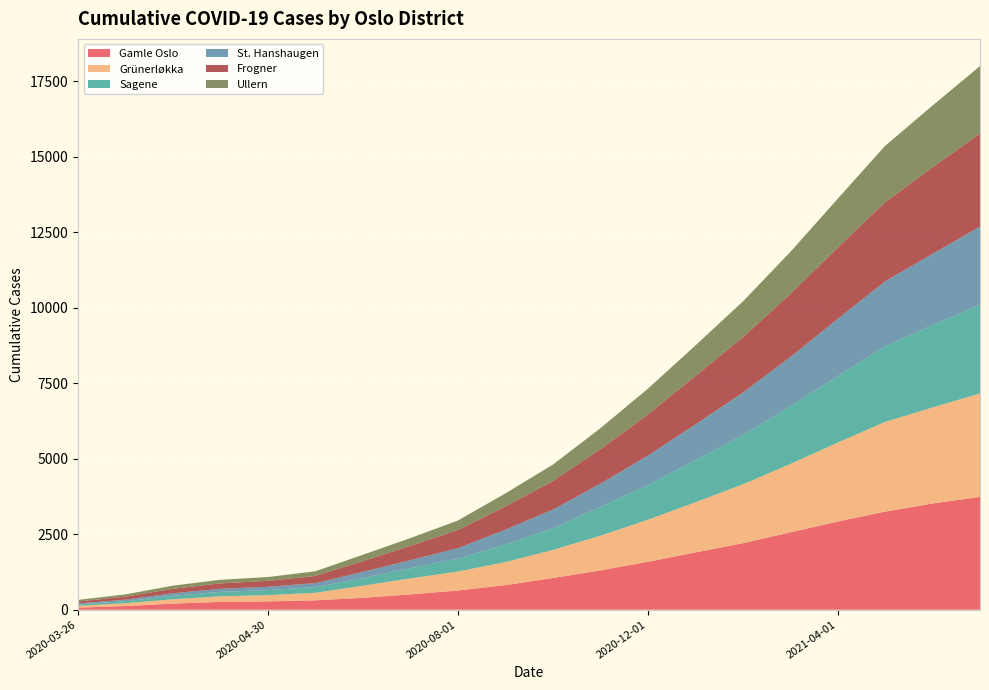

Reading left to right, extract all data points from this chart.

Gamle Oslo: 67	120	202	257	275	310	393	506	635	813	1046	1299	1583	1894	2199	2558	2917	3246	3516	3734
Grünerløkka: 59	96	143	185	207	249	401	528	627	762	932	1147	1391	1657	1947	2262	2611	2969	3177	3424
Sagene: 47	66	119	148	168	189	255	337	429	579	717	950	1148	1390	1631	1905	2201	2506	2724	2935
St. Hanshaugen: 33	50	80	102	109	131	204	268	344	493	615	773	973	1185	1401	1631	1893	2147	2362	2591
Frogner: 67	102	148	180	197	238	356	473	601	768	946	1140	1361	1604	1835	2087	2359	2620	2864	3081
Ullern: 51	73	104	118	125	155	209	258	314	432	543	693	853	1009	1182	1390	1617	1864	2044	2230